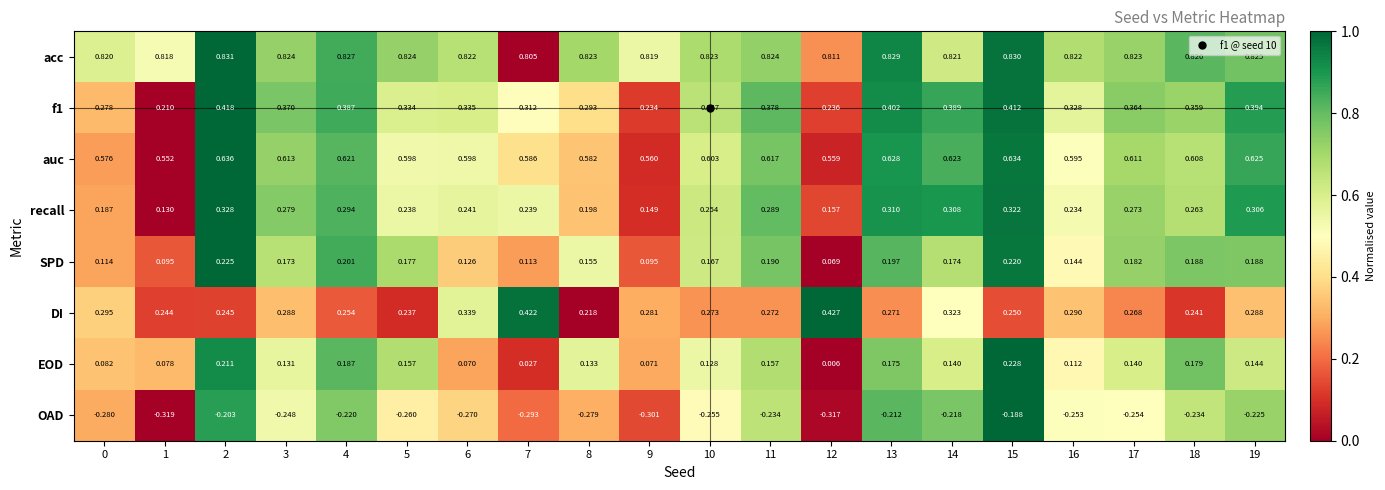

Which series has the largest range (max minus min)?

EOD